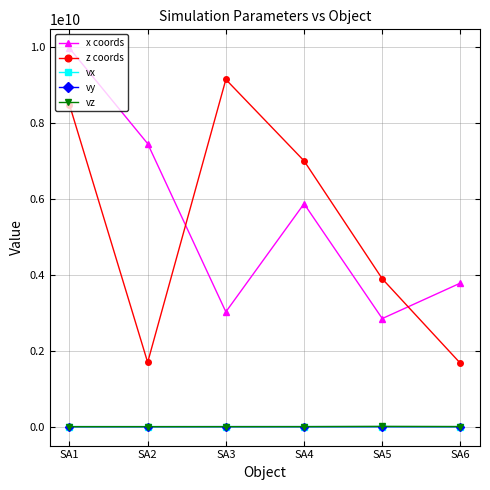

Which series has the widest spread of values?

z coords